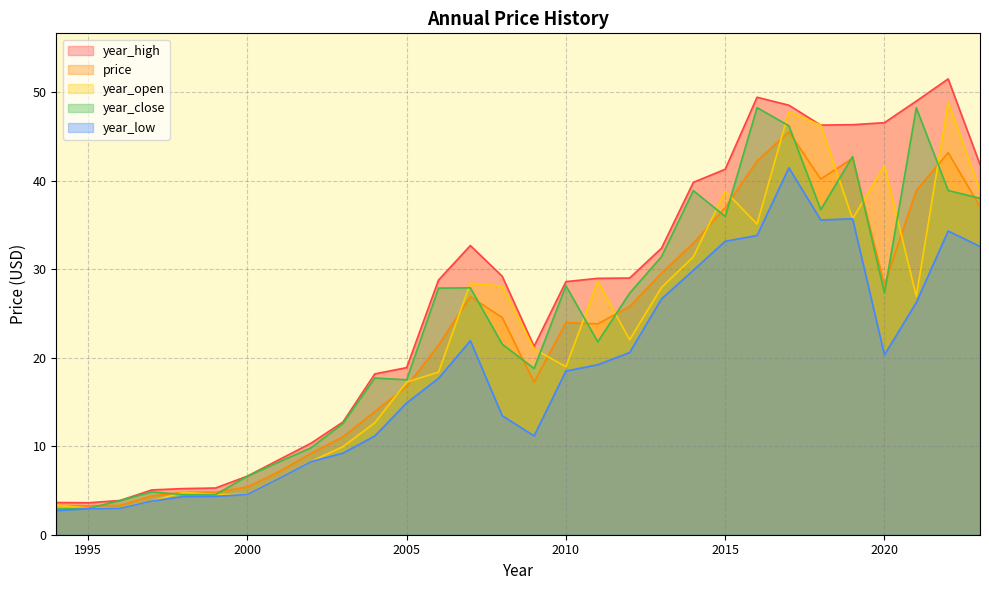

Is it true that price equals 38.9 at 2021?

True